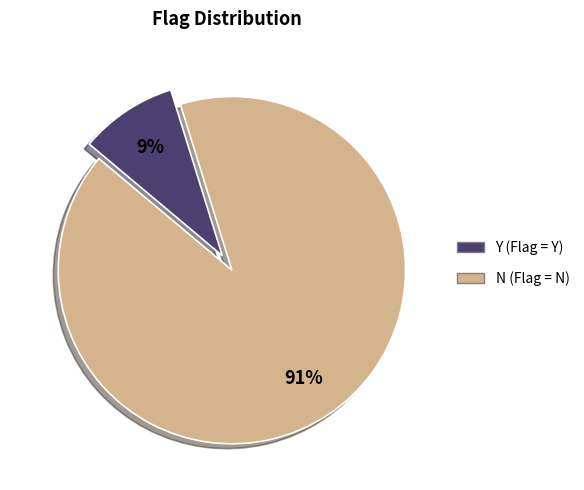

Does any single category account for the majority?

Yes